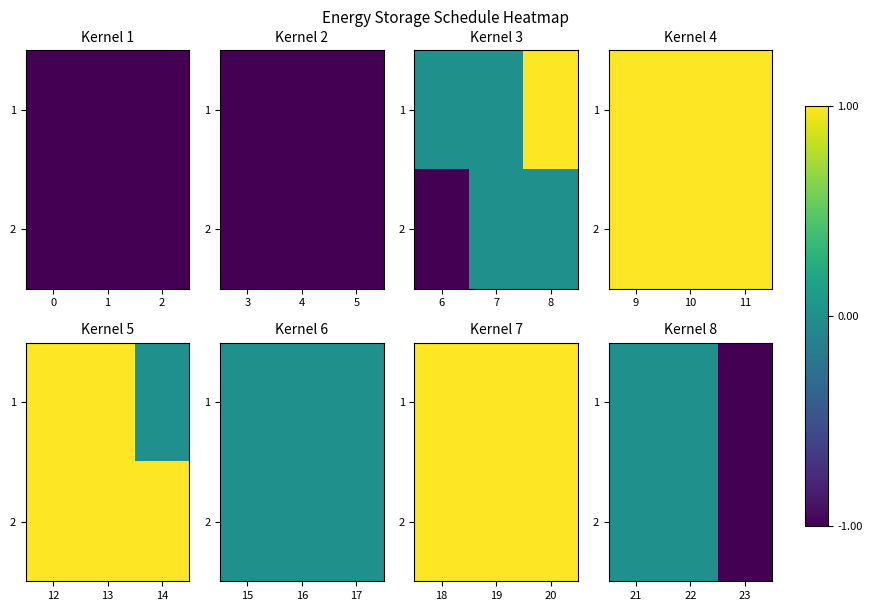

What is the minimum value shown in the chart?

-1